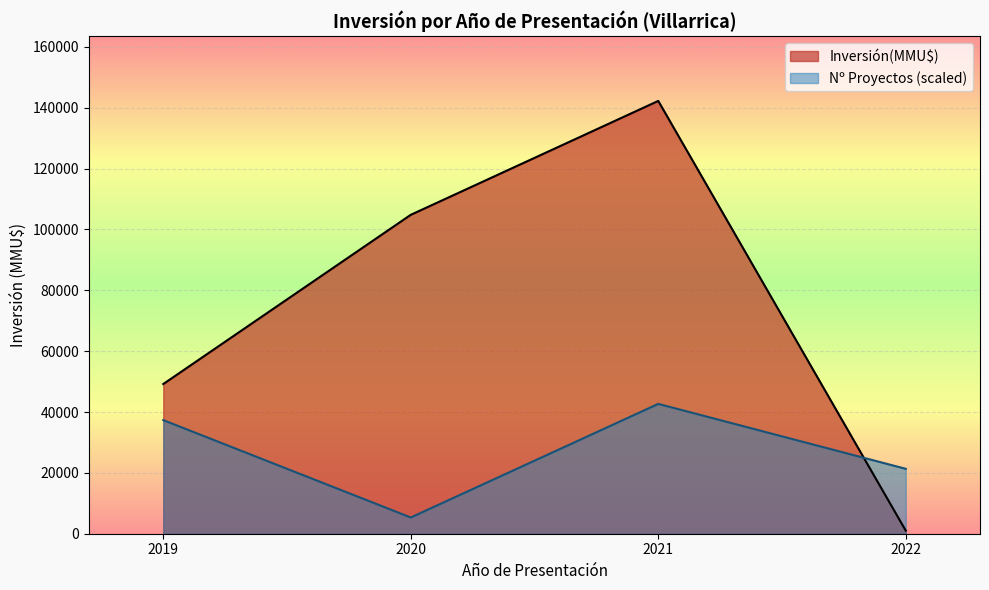

Reading right to left, list all the values displayed in this chart.

Inversión(MMU$): 1013.0	142238.0	104810.0	49199.0
Nº Proyectos (scaled): 21335.7	42671.4	5333.9	37337.5